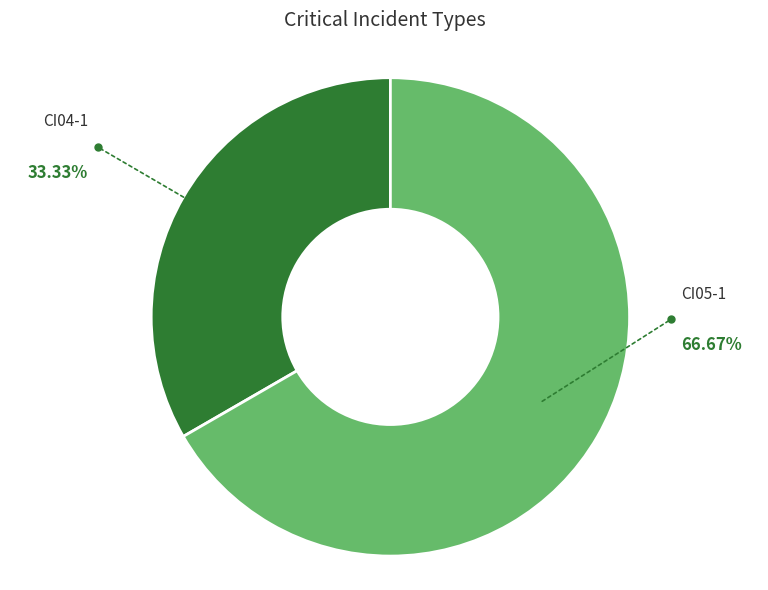

How many segments does this pie chart have?

2